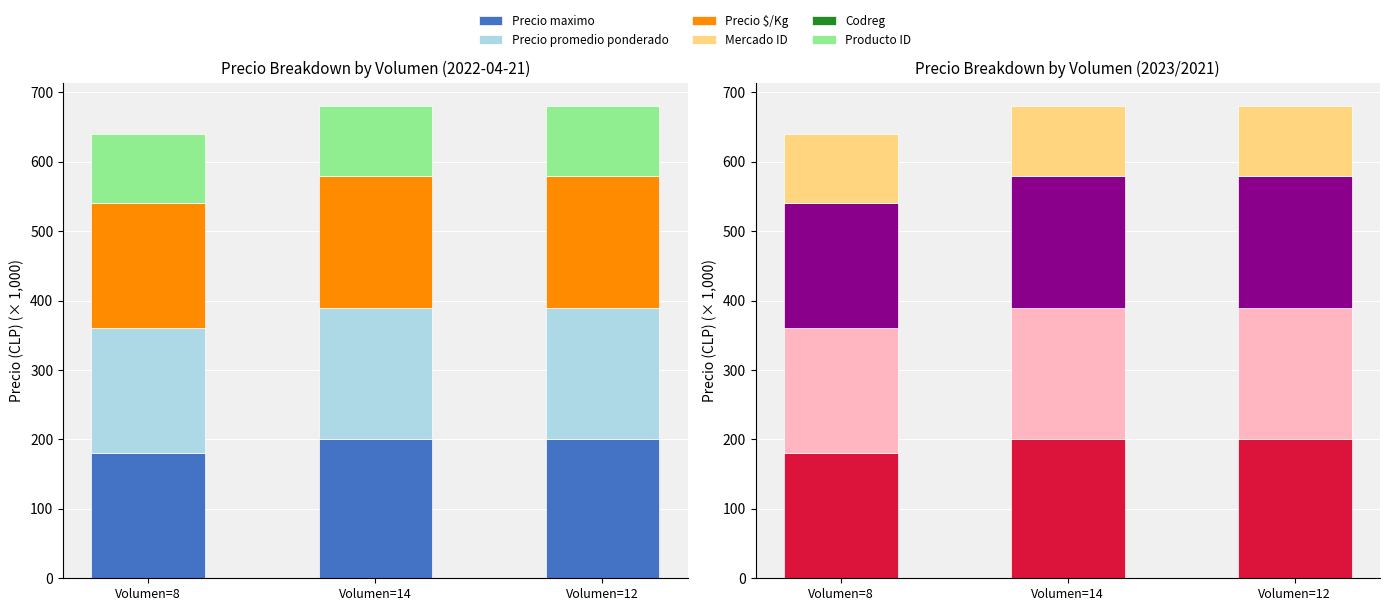

Which series has the largest total across all categories?

Precio maximo